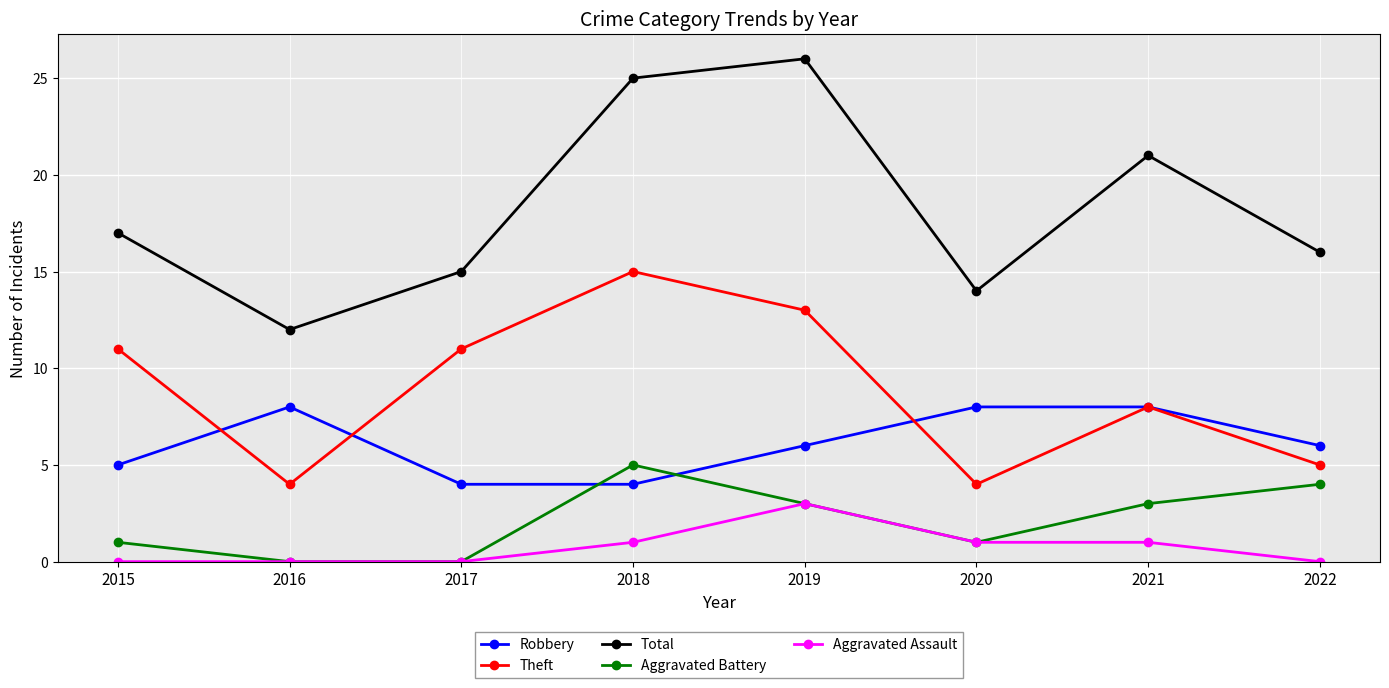

What is the difference between the Total values at 2022 and 2017?

1